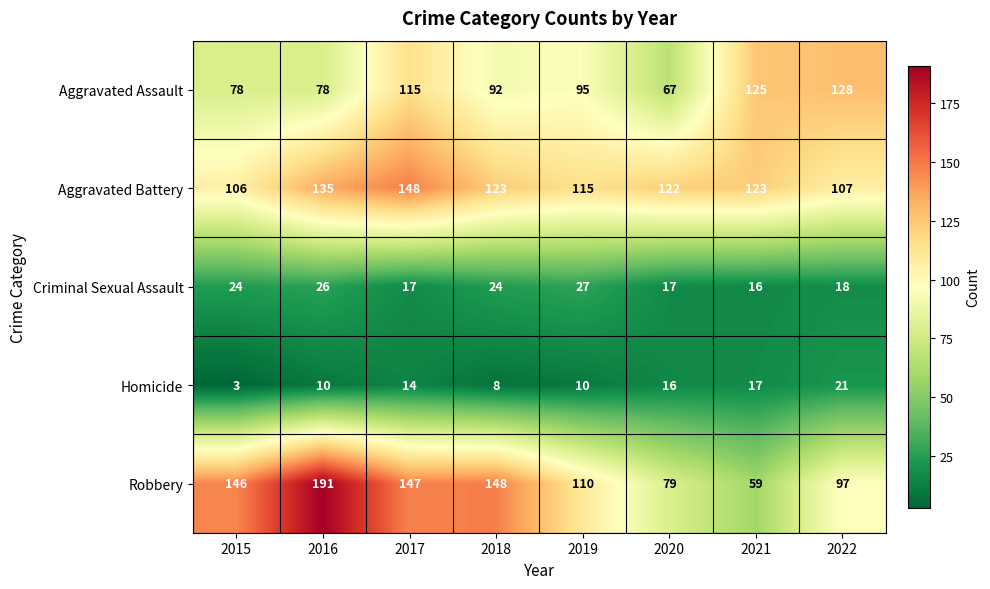

Which series has the largest total across all categories?

Aggravated Battery